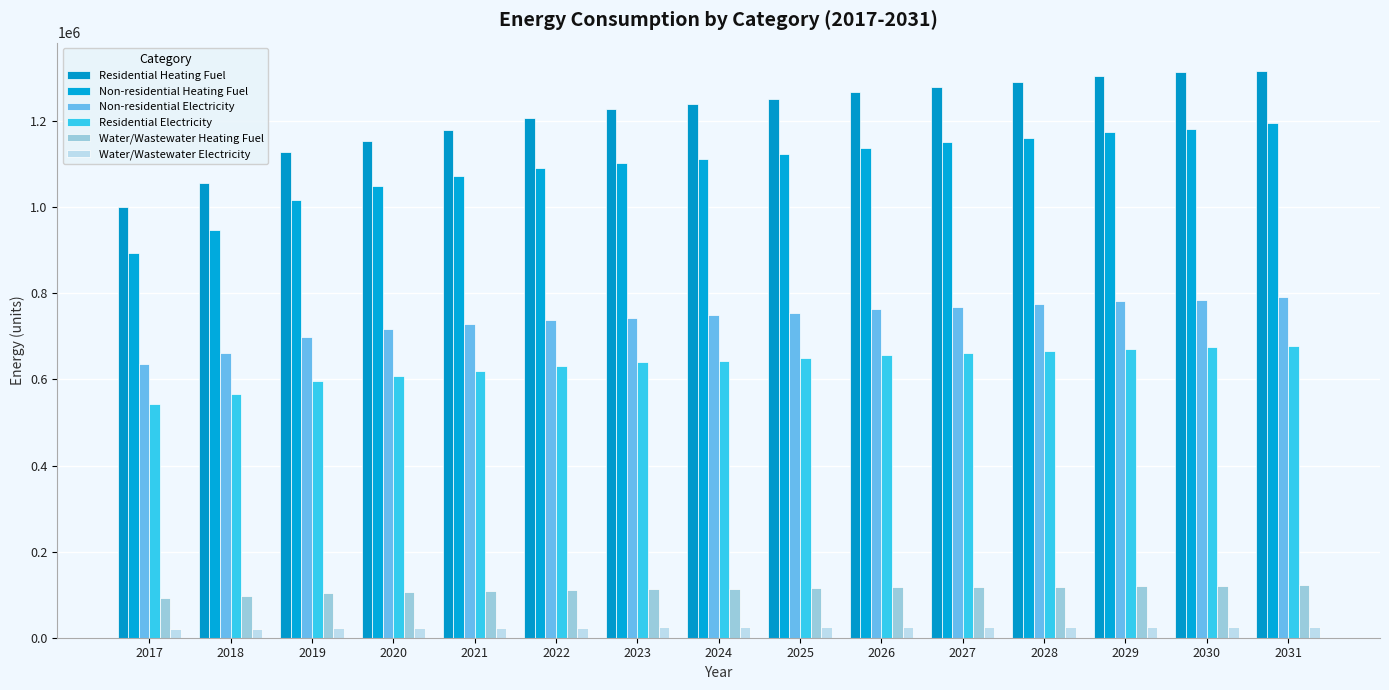

Rank the categories by Residential Electricity value from highest to lowest.

2031, 2030, 2029, 2028, 2027, 2026, 2025, 2024, 2023, 2022, 2021, 2020, 2019, 2018, 2017